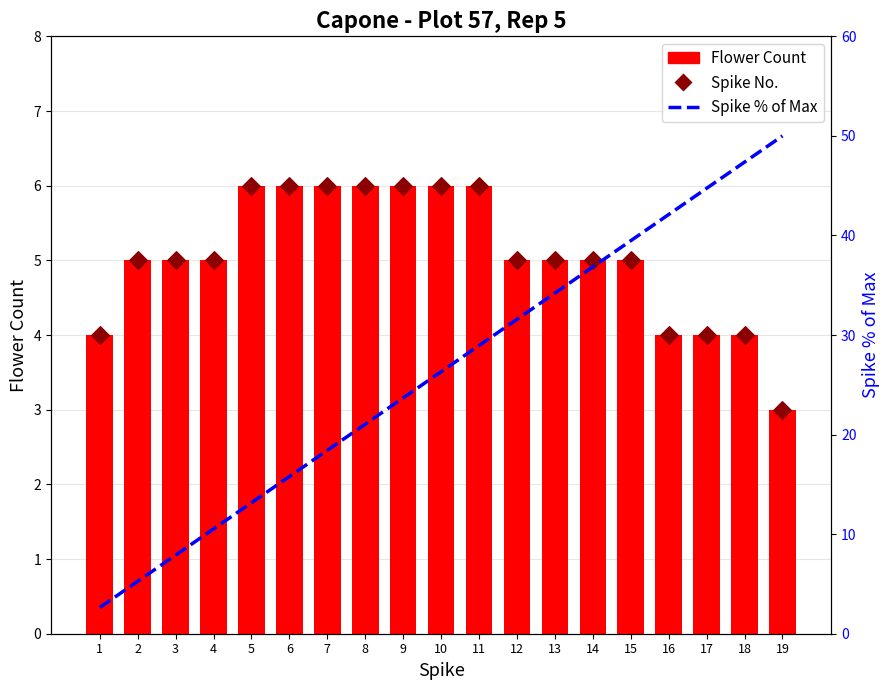

What are all the series names shown in the legend?

Flower Count, Spike No., Spike % of Max